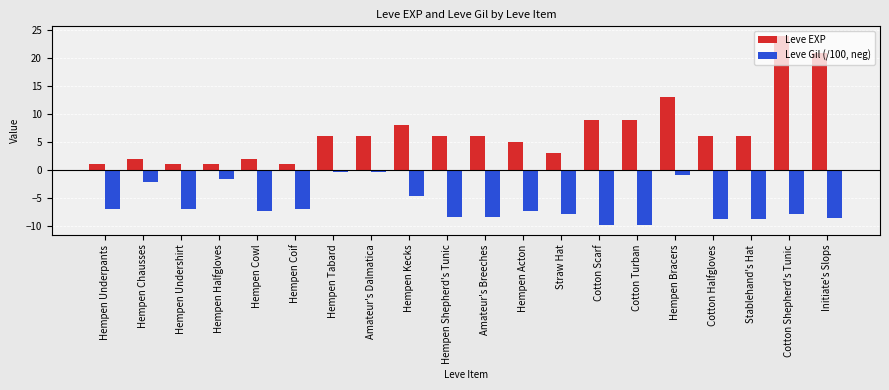

Where is Leve Gil (/100, neg) nearest to the value -5?

Hempen Kecks